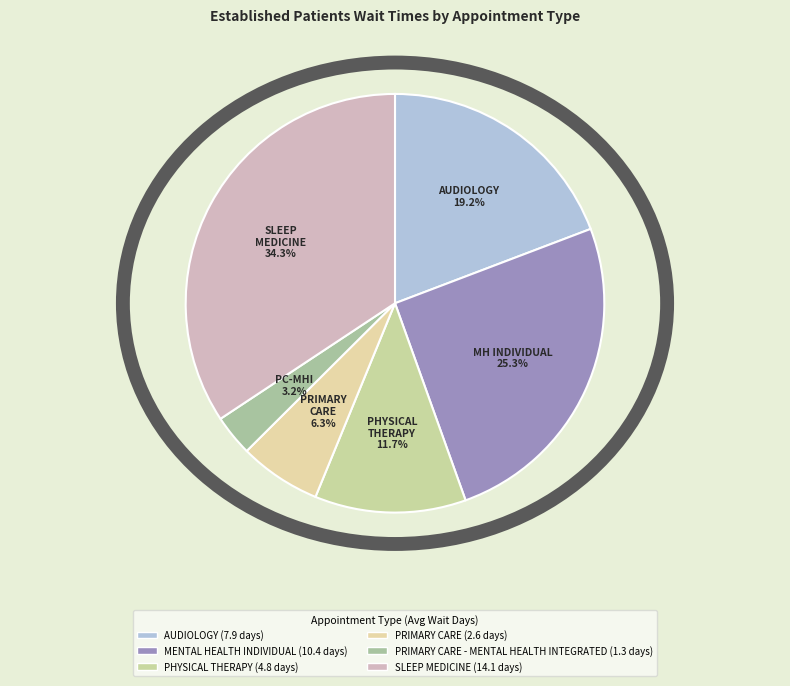

How many segments does this pie chart have?

6